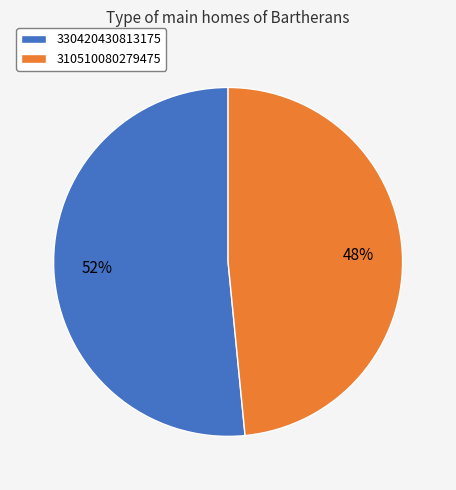

Which slice is the largest?

330420430813175